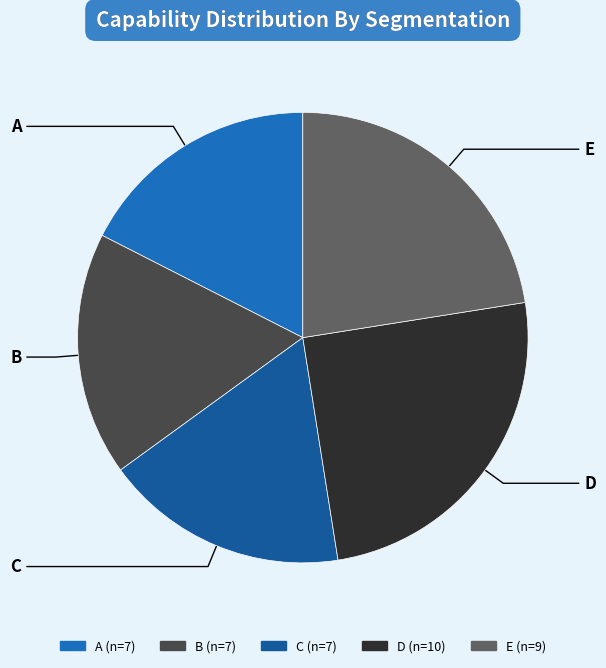

Which category has the biggest portion of the pie?

D